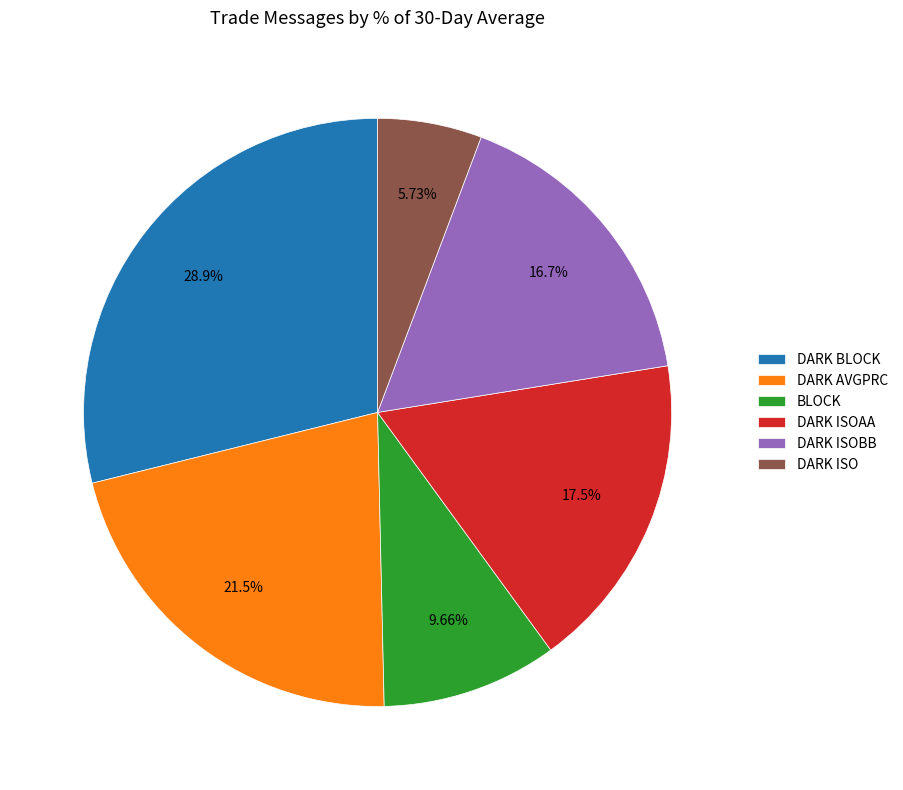

Between DARK ISOAA and DARK ISO, which is larger?

DARK ISOAA